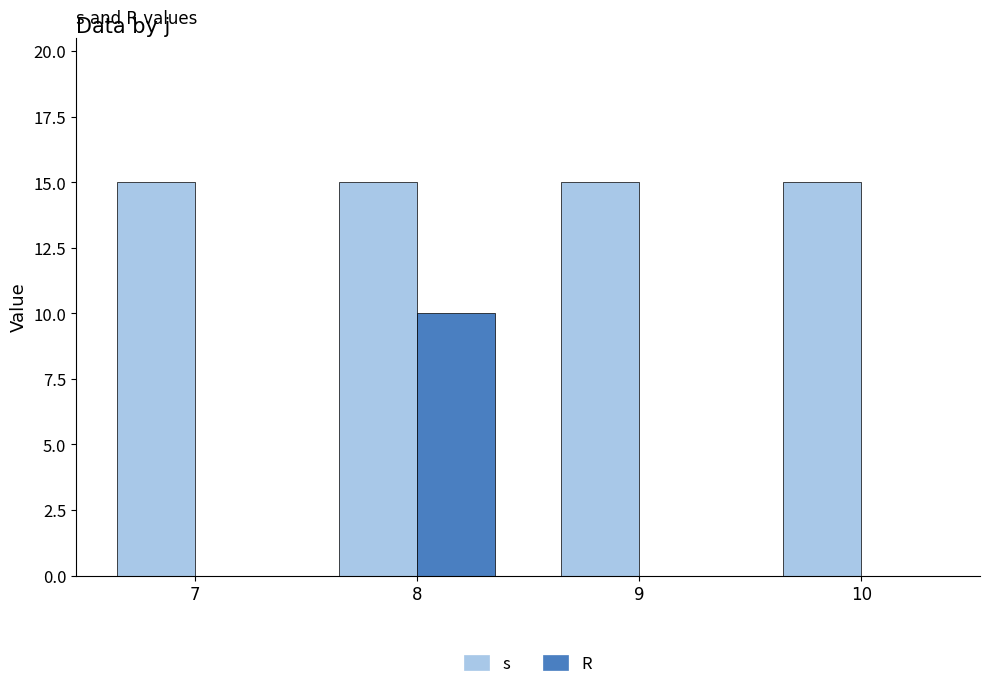

Is the value of R at 10 greater than the value of s at 10?

No